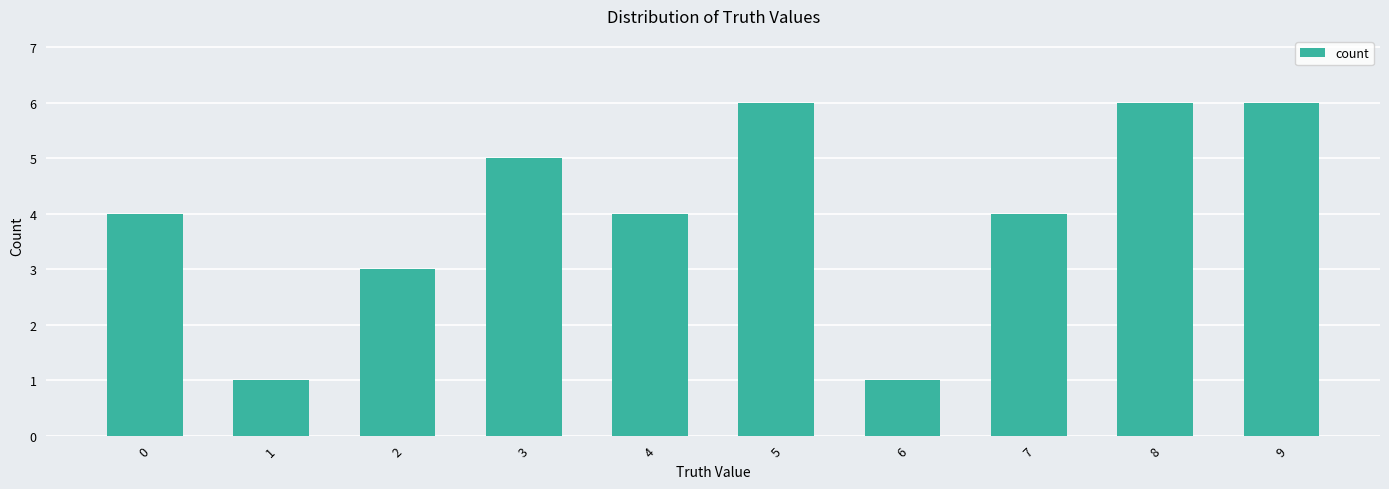

What is the sum of all values?

40